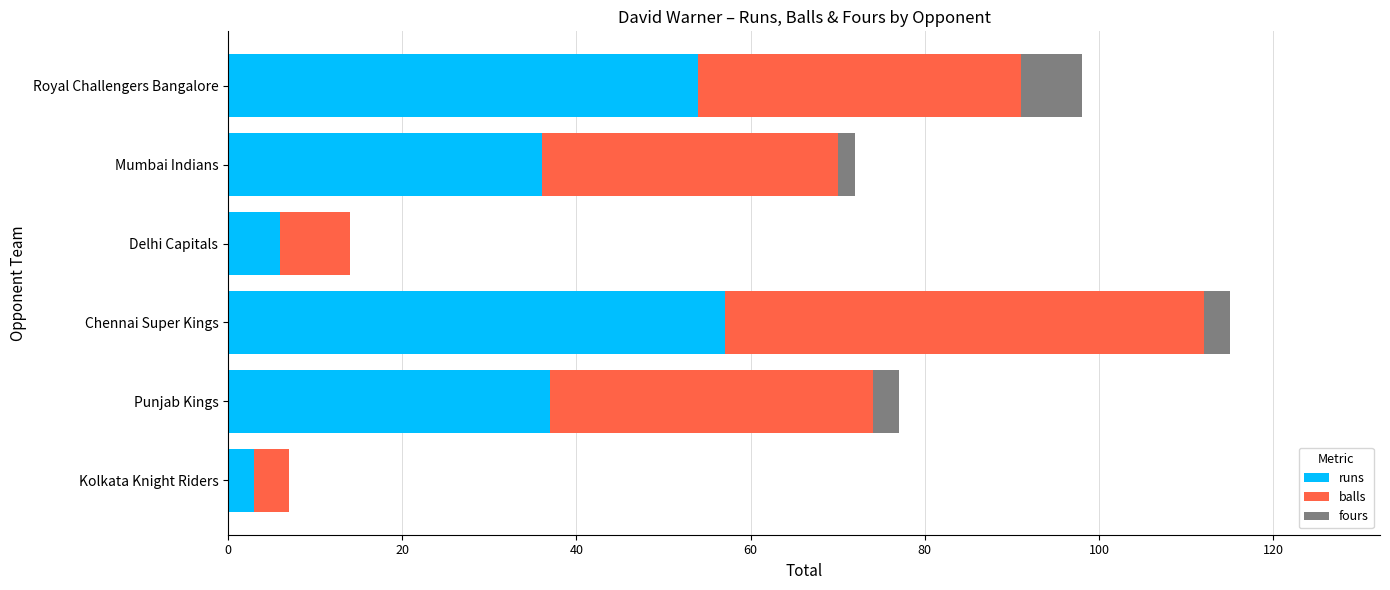

What are all the series names shown in the legend?

runs, balls, fours